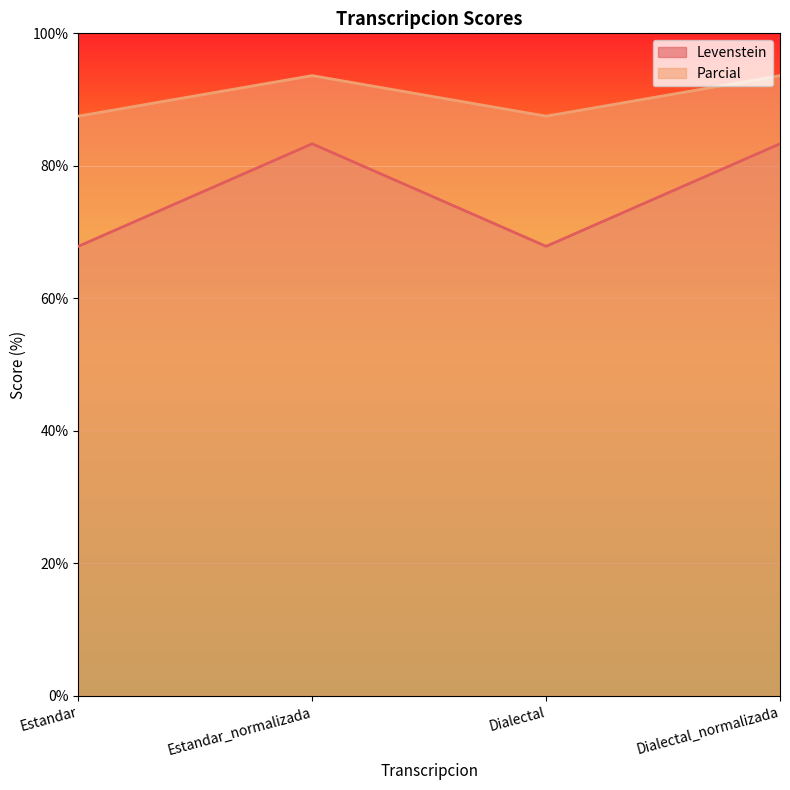

What is the difference between the Parcial values at Dialectal and Dialectal_normalizada?

6.1